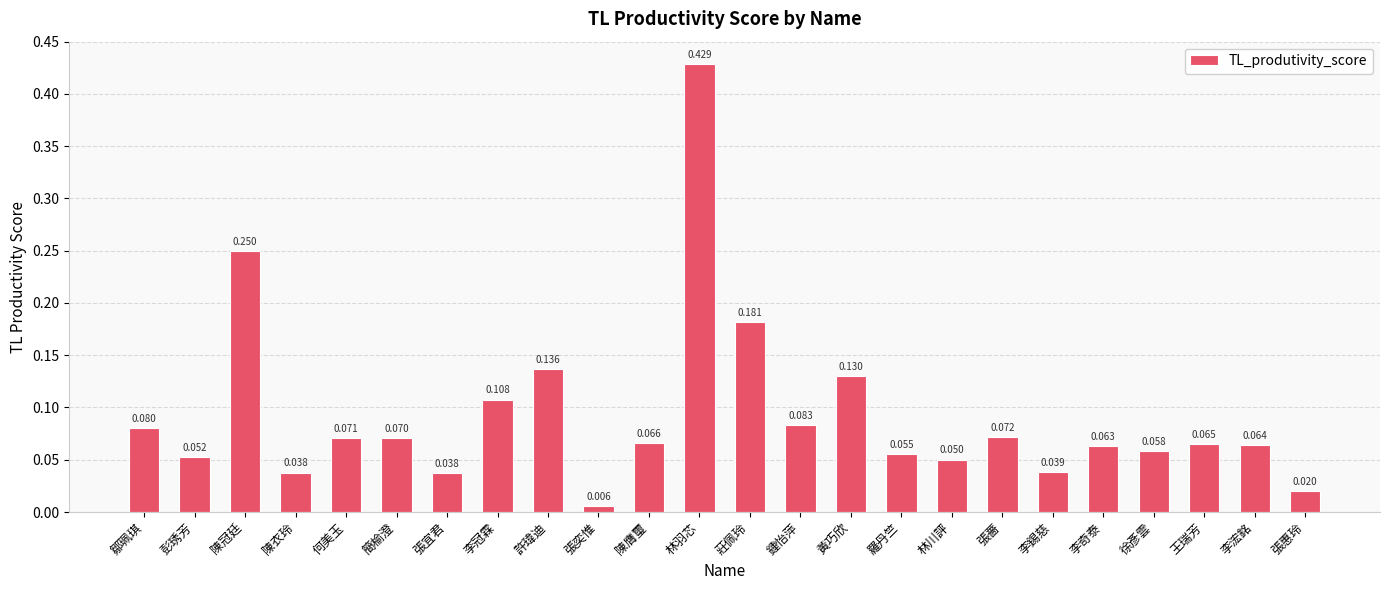

What is the label of the 5th bar from the left?

何美玉